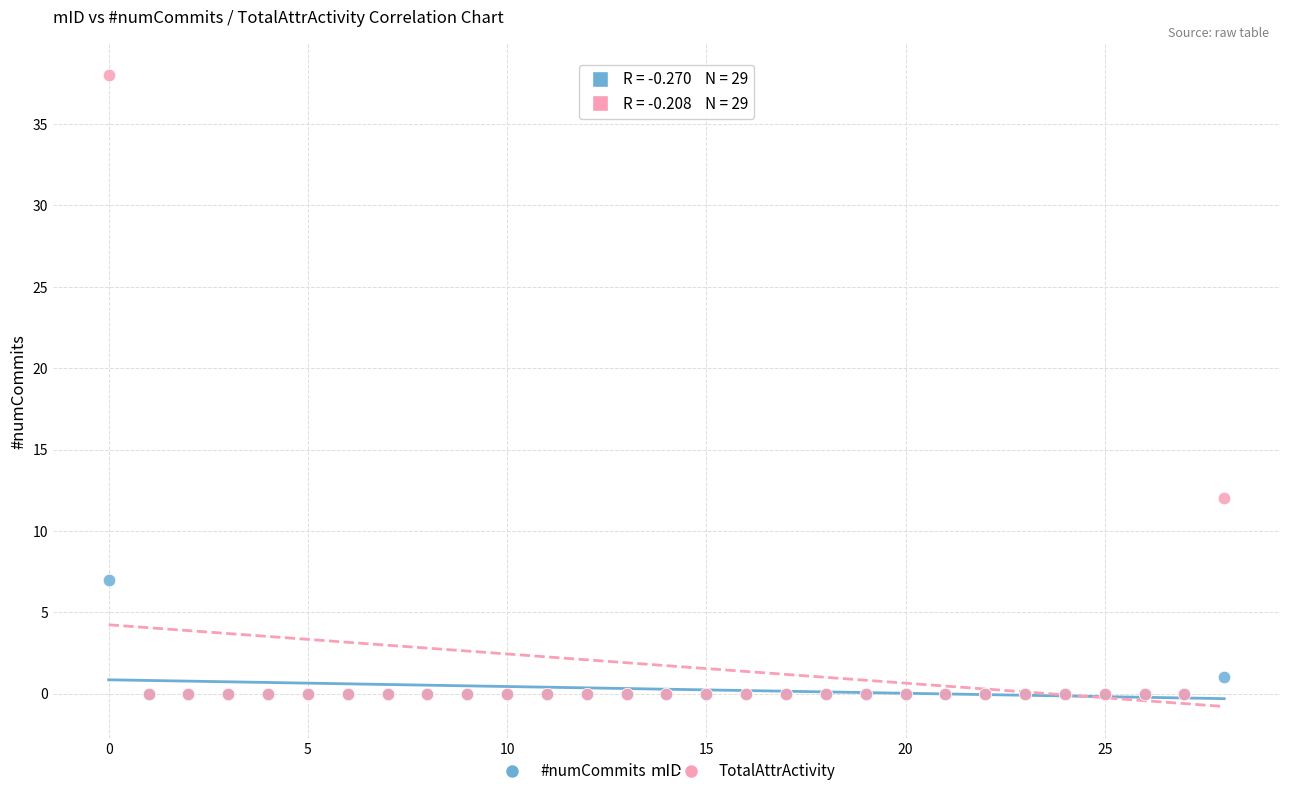

What are all the series names shown in the legend?

#numCommits, TotalAttrActivity